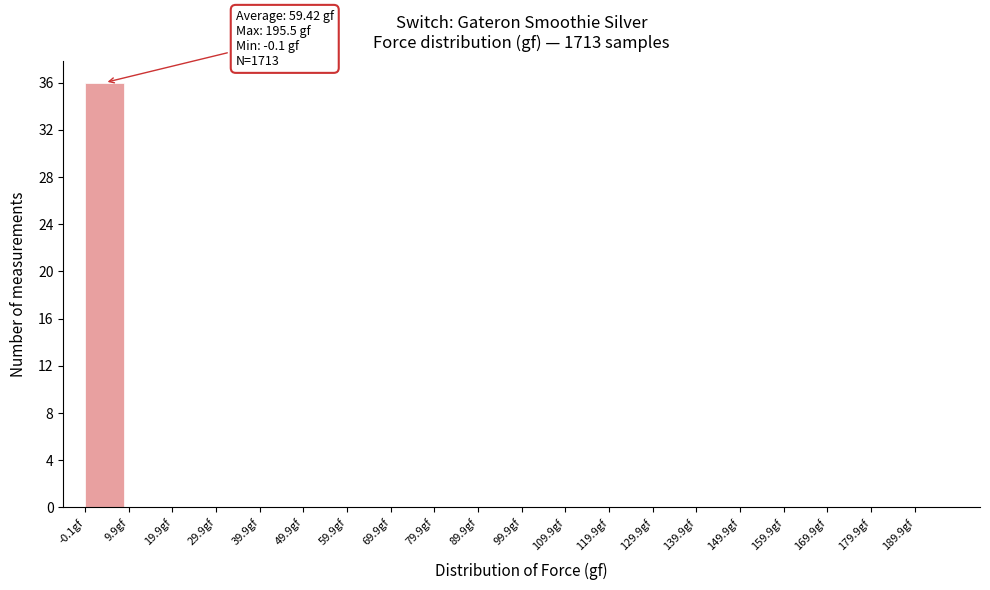

Which range on the x-axis has the tallest bar?

-0.1 to 9.9